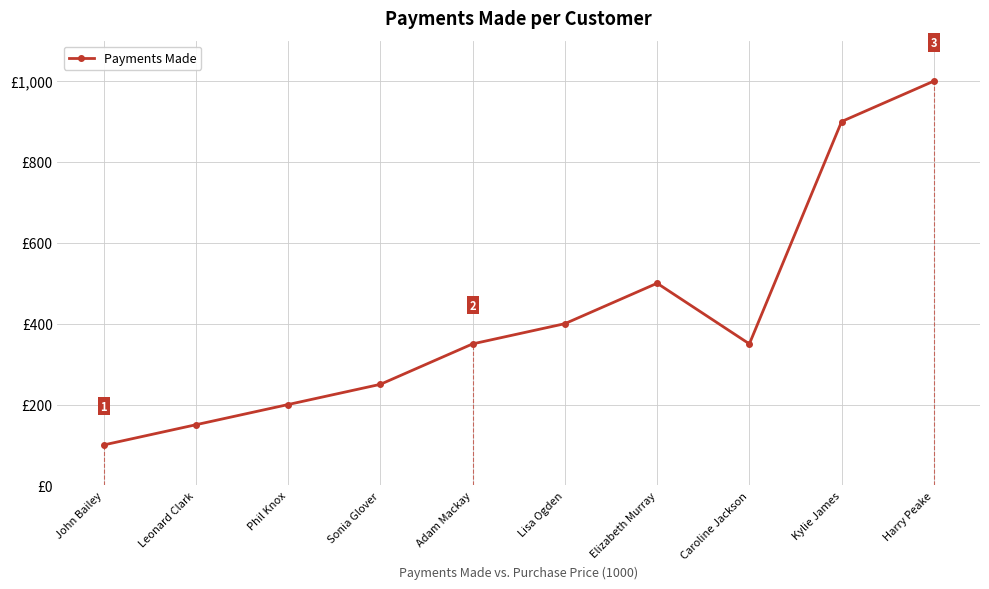

Does the chart have visible grid lines?

Yes